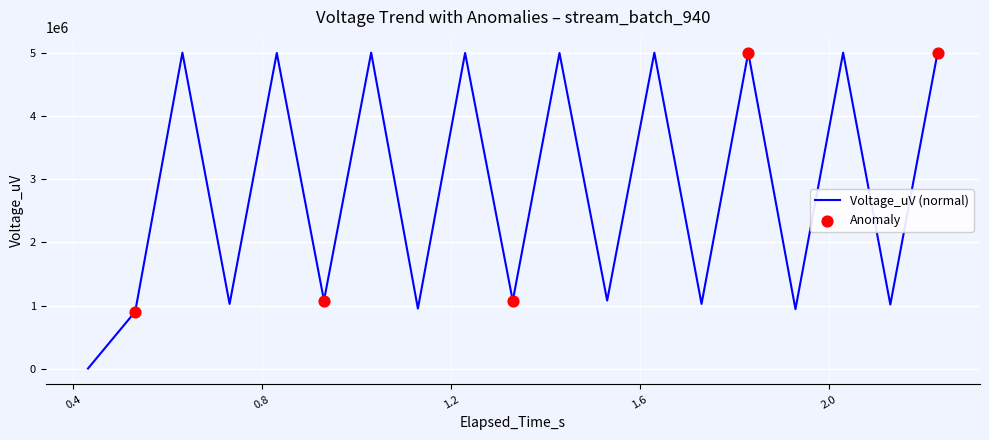

What is the greatest value displayed?

5000000